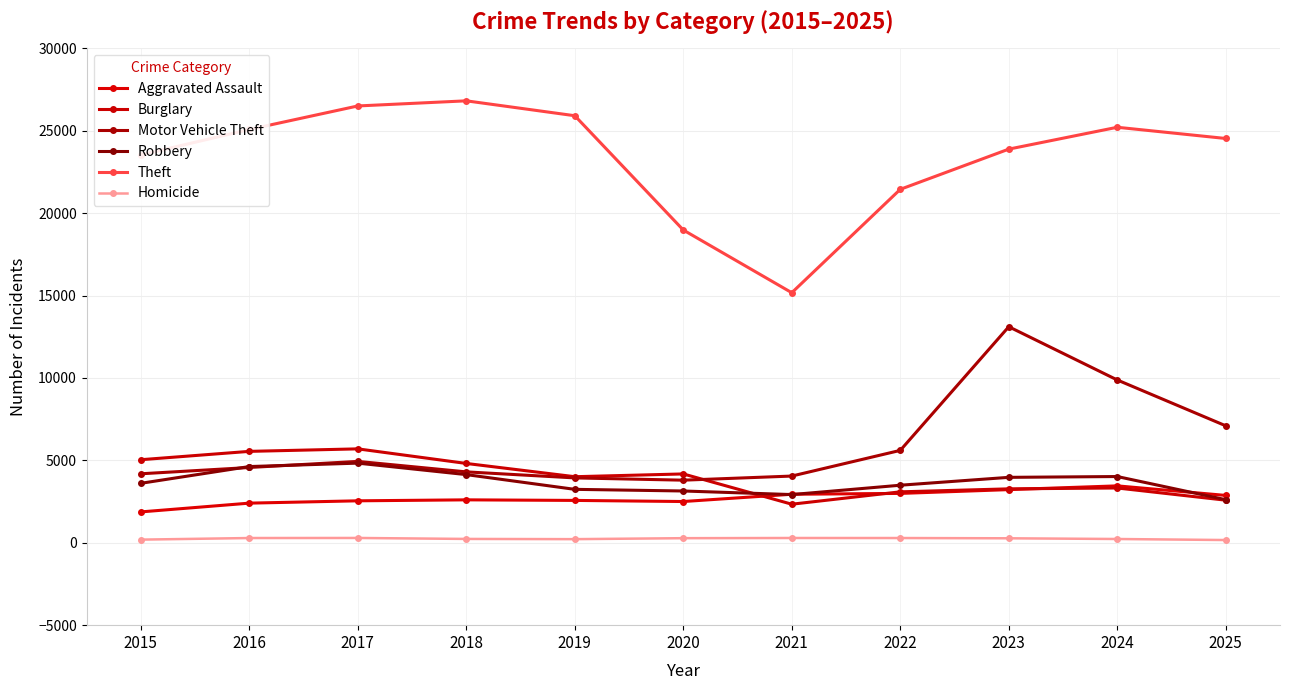

What is the difference between the maximum and second lowest values in the Aggravated Assault series?

1048